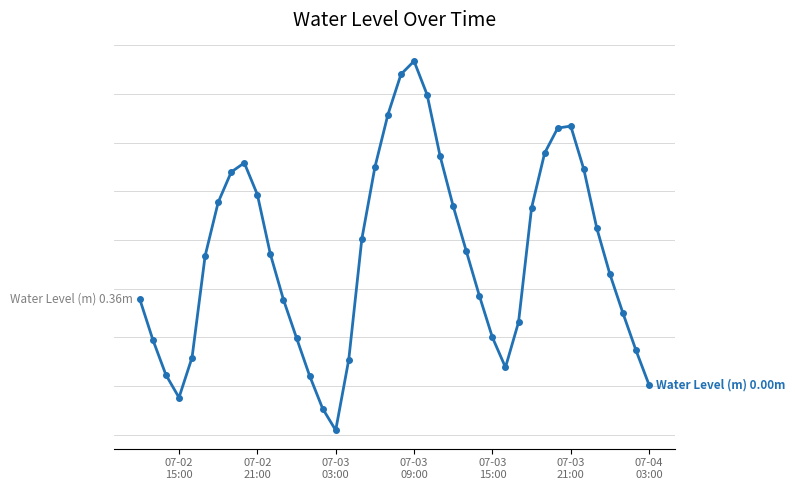

Is this an area chart (filled region under the line)?

No